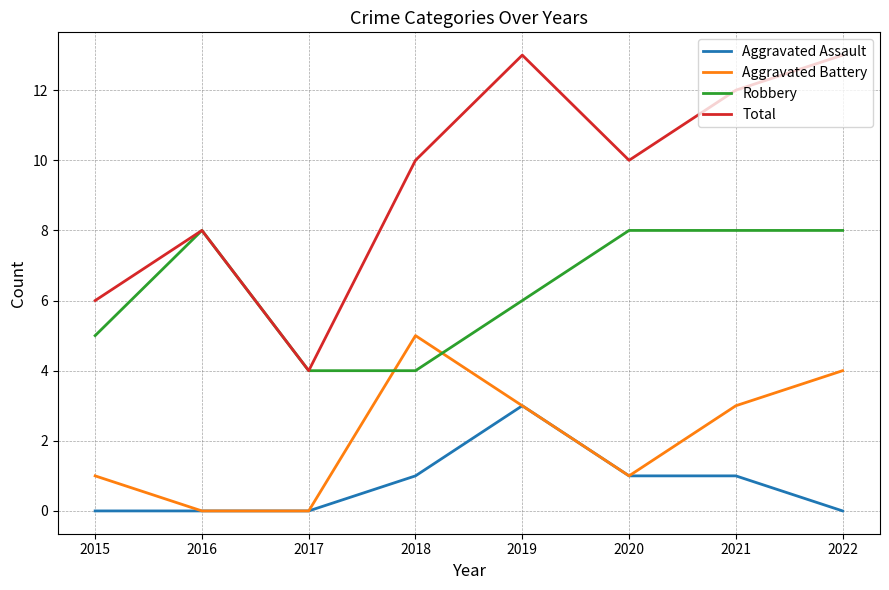

Is it true that Aggravated Battery equals 1 at 2020?

True